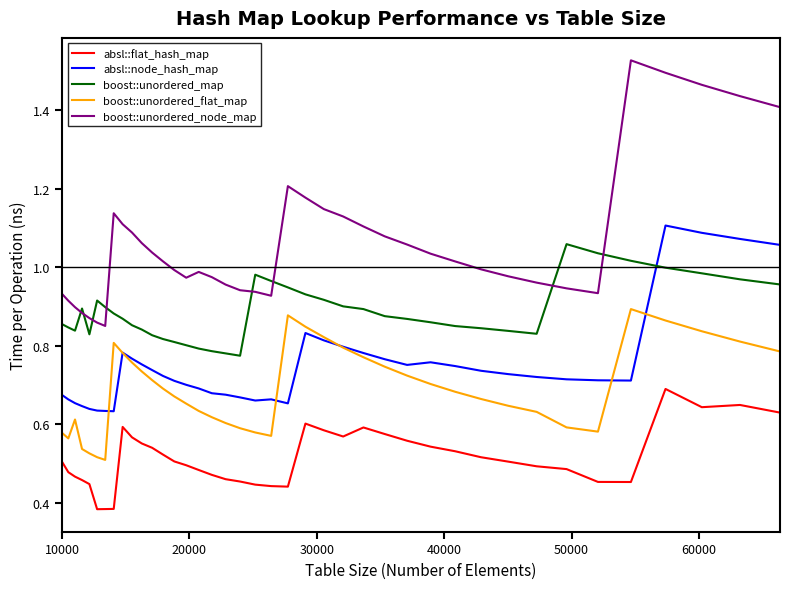

Does the chart have visible grid lines?

No